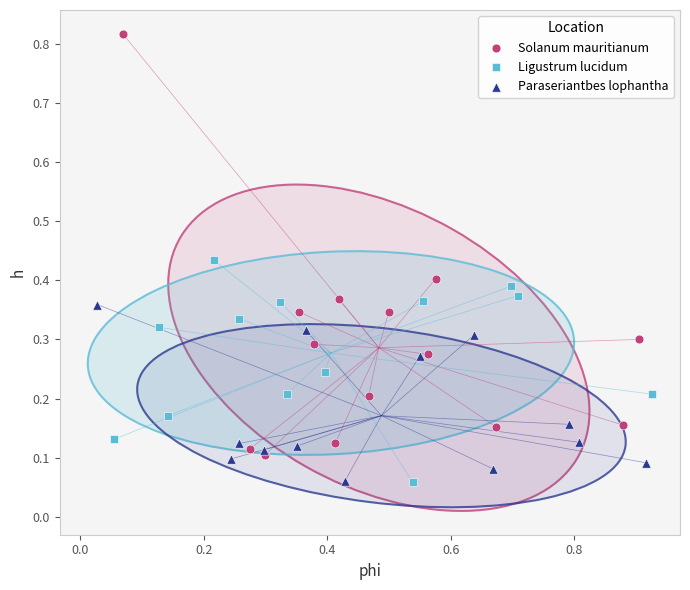

What are all the series names shown in the legend?

Solanum mauritianum, Ligustrum lucidum, Paraseriantbes lophantha